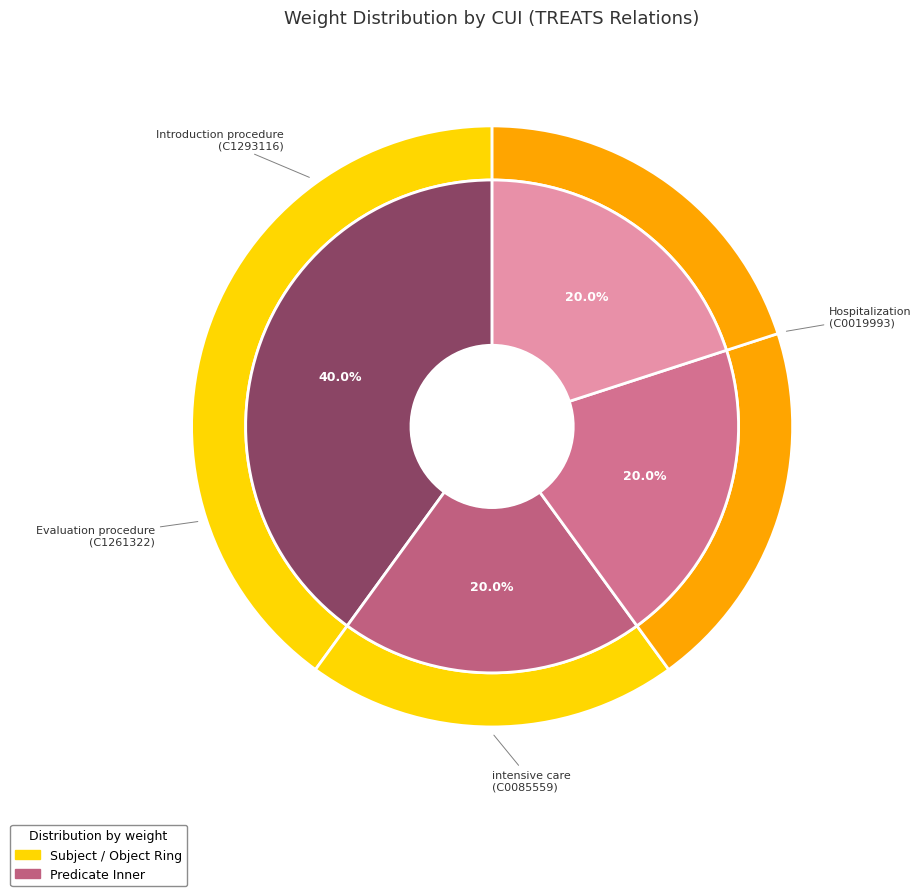

How many slices are in this pie chart?

4